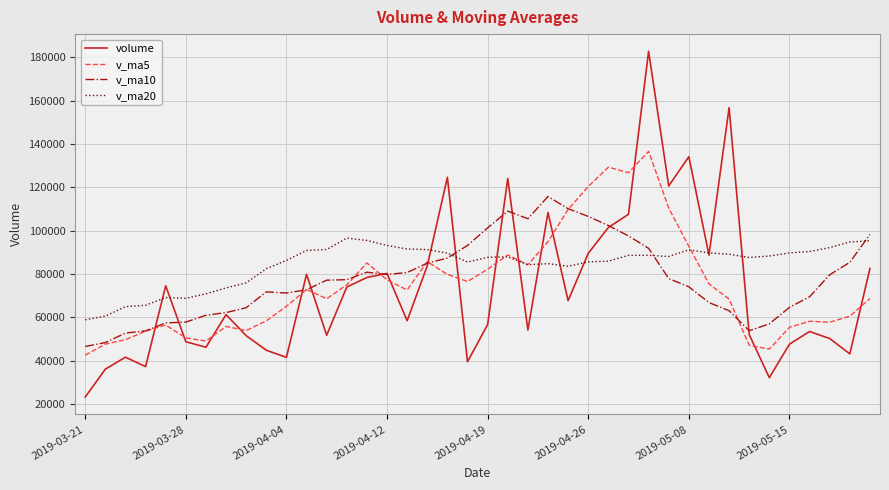

Which series has the widest spread of values?

volume